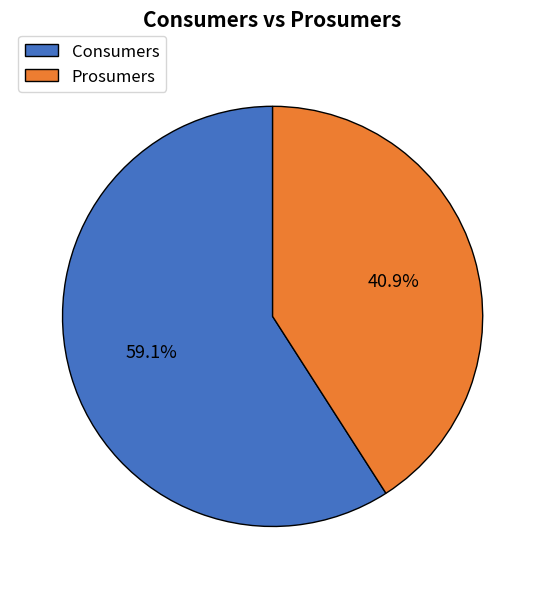

Which category has the biggest portion of the pie?

Consumers